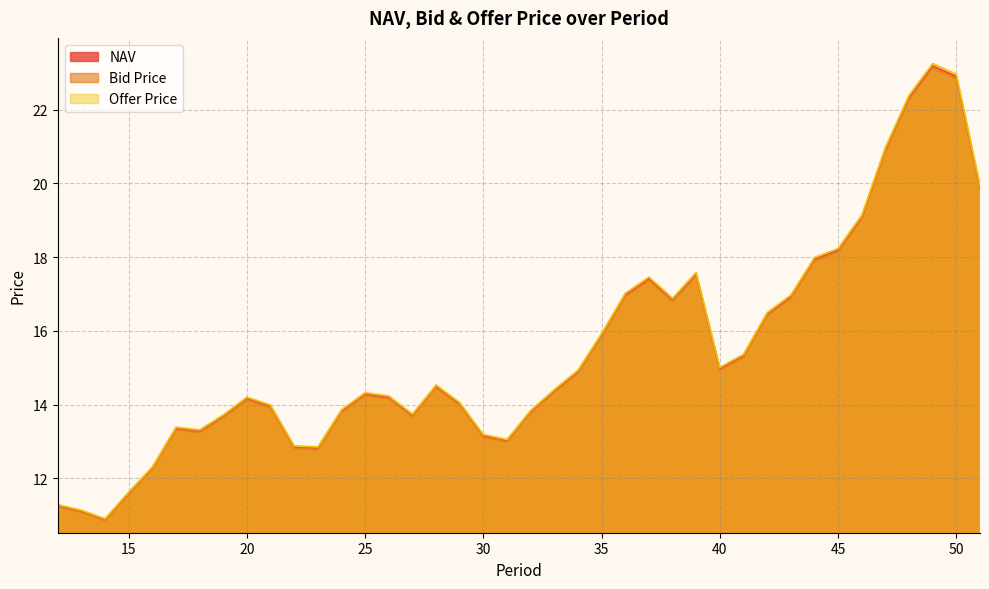

Where does the Offer Price series first go above 14?

20